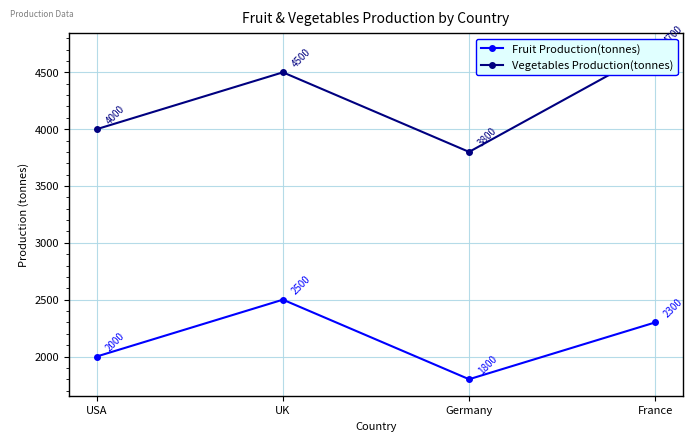

How many interior local peaks does the Fruit Production(tonnes) series have?

1